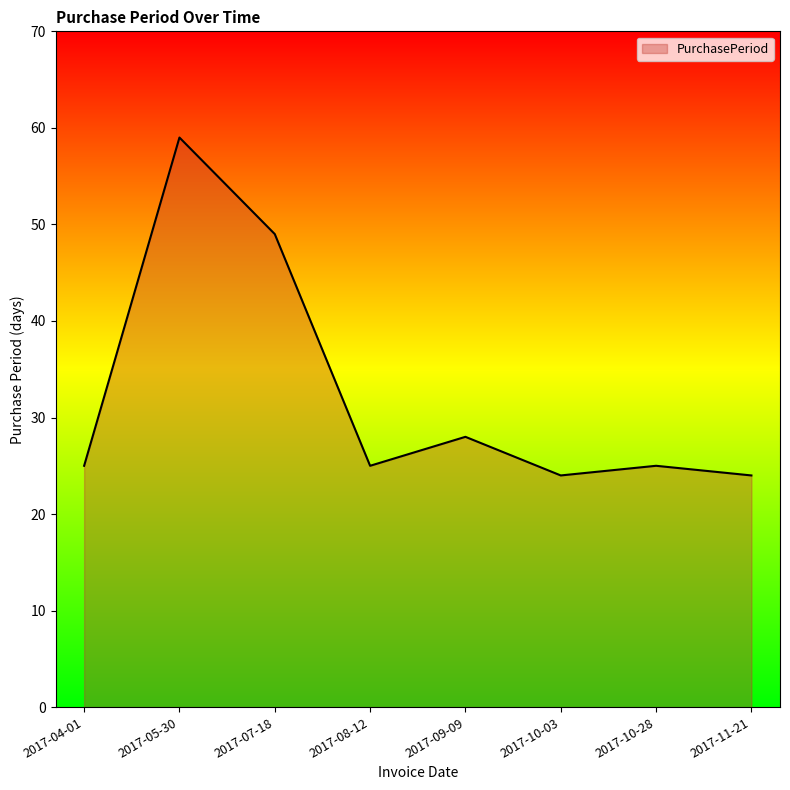

True or false: the data shows 35 at 2017-10-03.

False